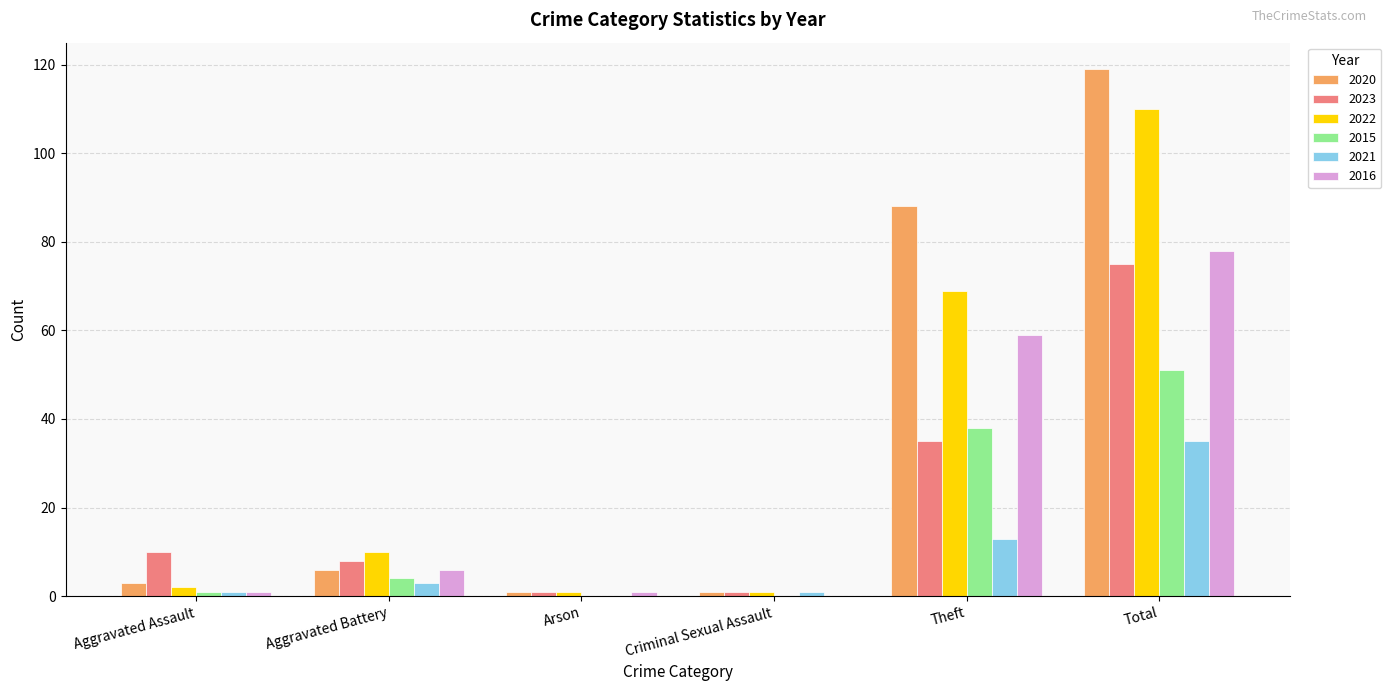

What is the maximum value for 2020?

119